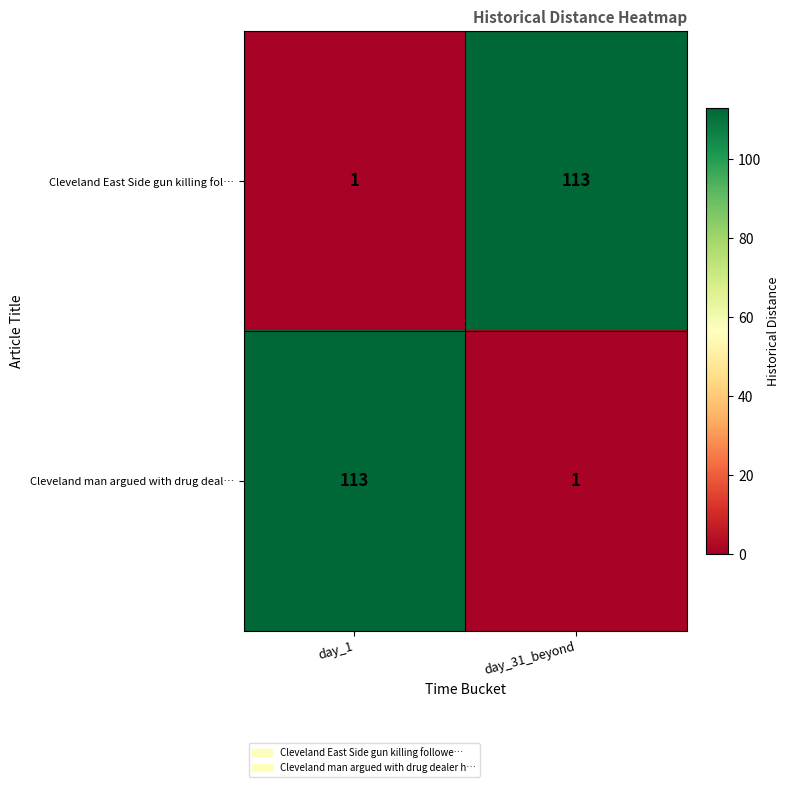

Which category has the highest value in the Cleveland East Side gun killing fol… series?

day_31_beyond